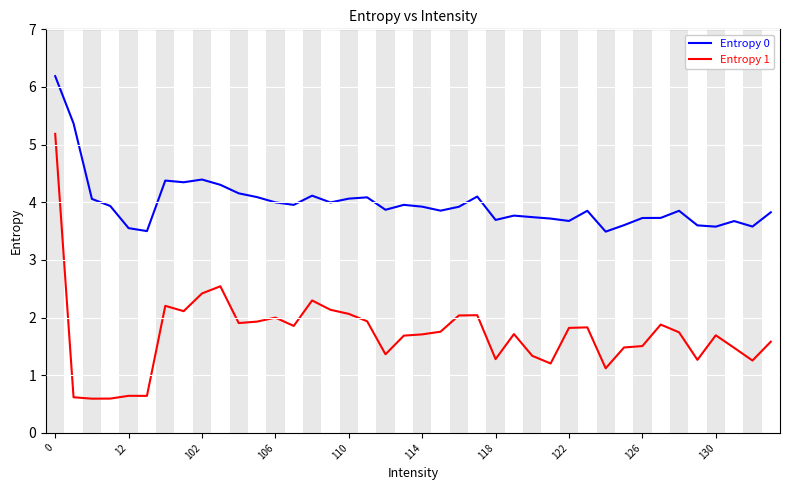

What is the maximum value for Entropy 1?

5.2